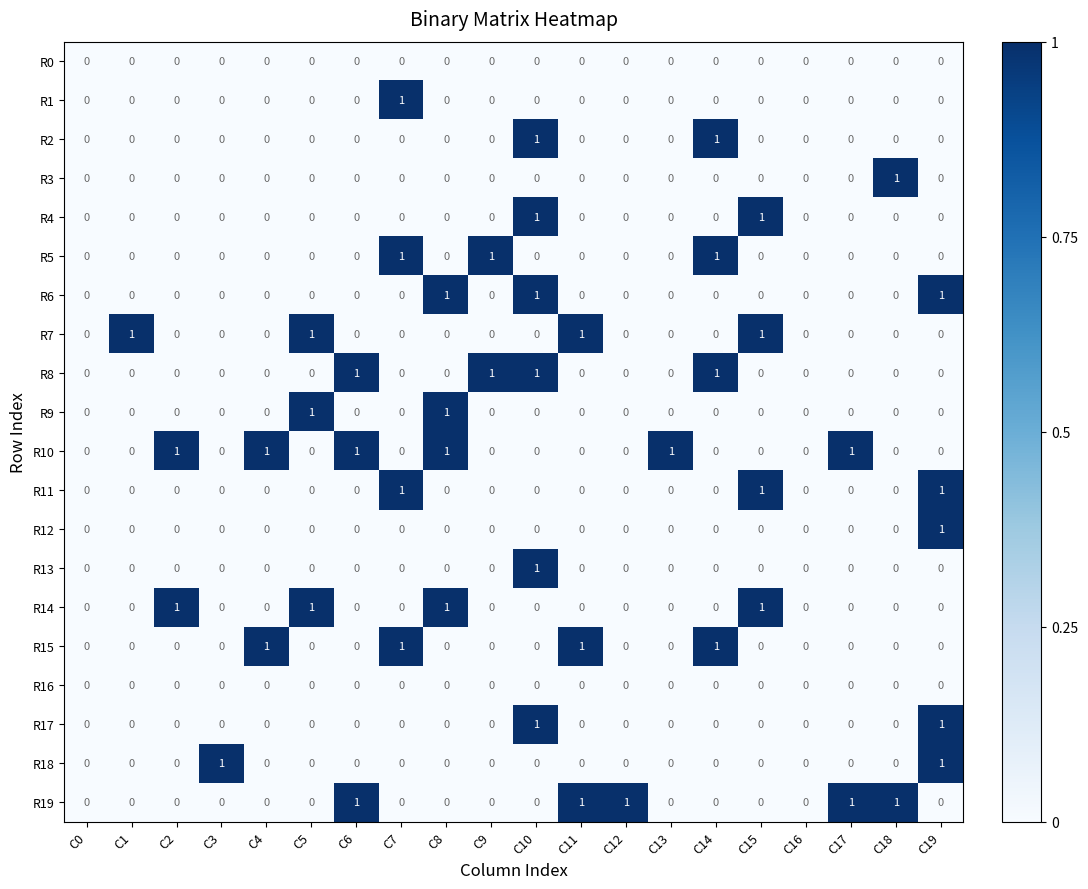

At which label does R1 reach its peak?

C7